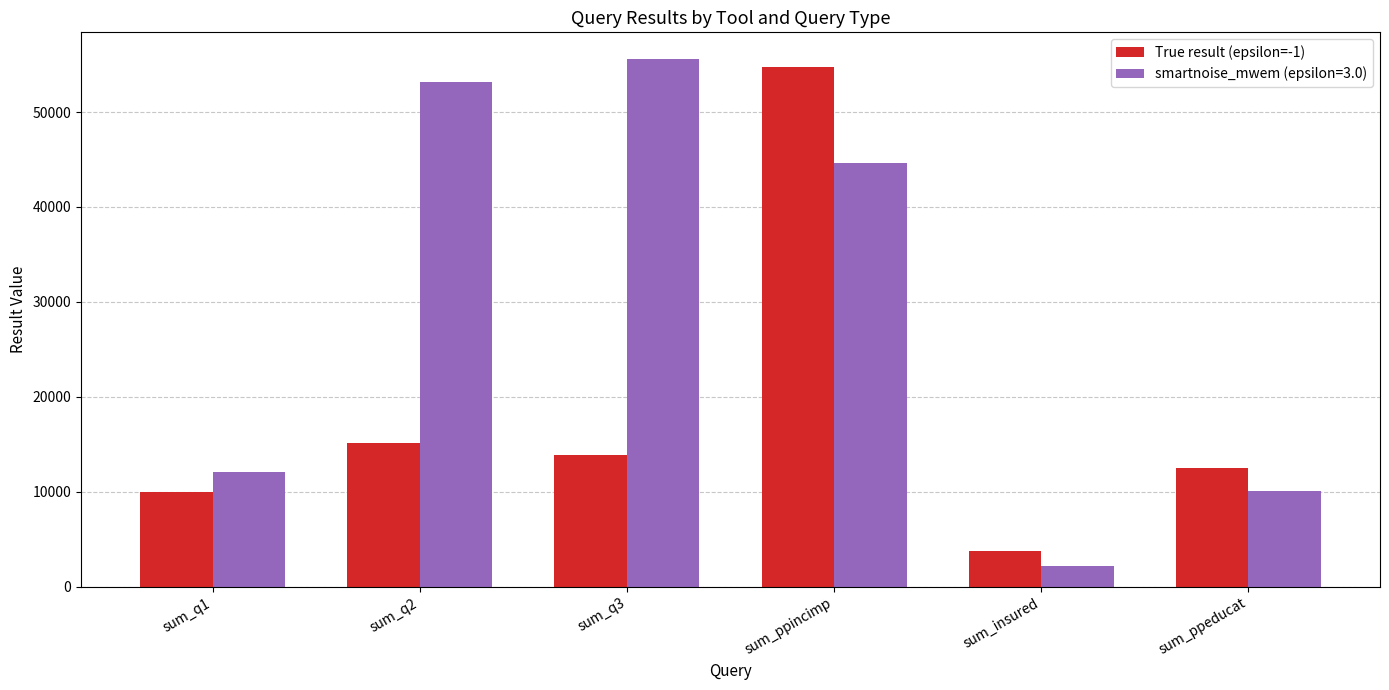

Reading right to left, extract all data points from this chart.

True result (epsilon=-1): sum_ppeducat=12496	sum_insured=3741	sum_ppincimp=54719	sum_q3=13897	sum_q2=15124	sum_q1=9999
smartnoise_mwem (epsilon=3.0): sum_ppeducat=10062	sum_insured=2186	sum_ppincimp=44627	sum_q3=55617	sum_q2=53138	sum_q1=12062